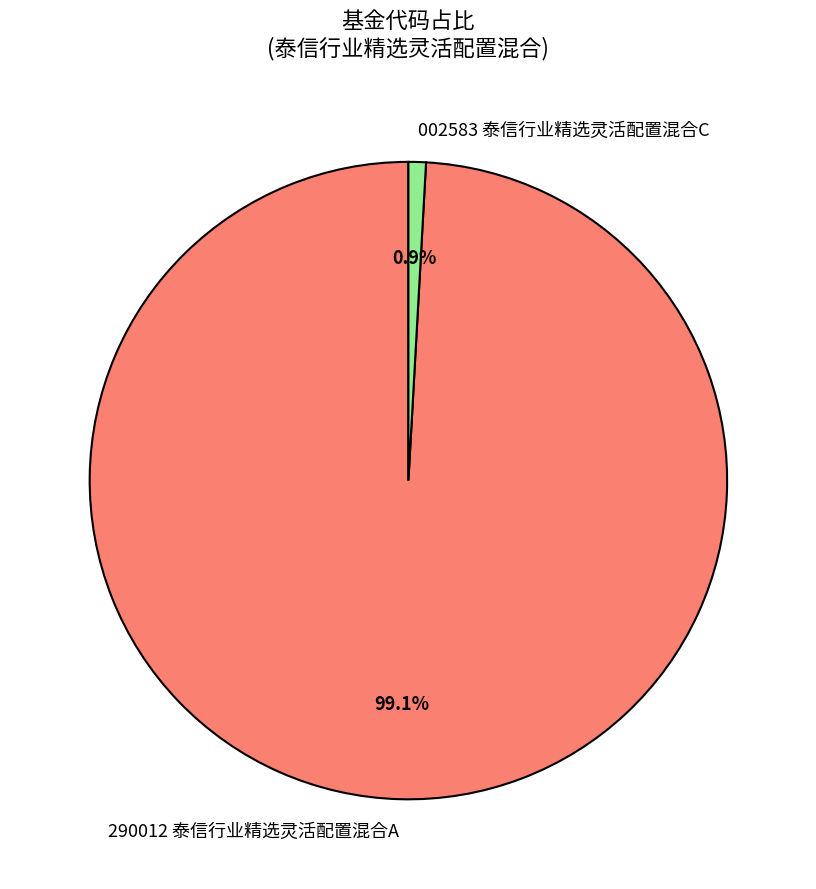

What percentage is NOT represented by 002583 泰信行业精选灵活配置混合C?

99.1%